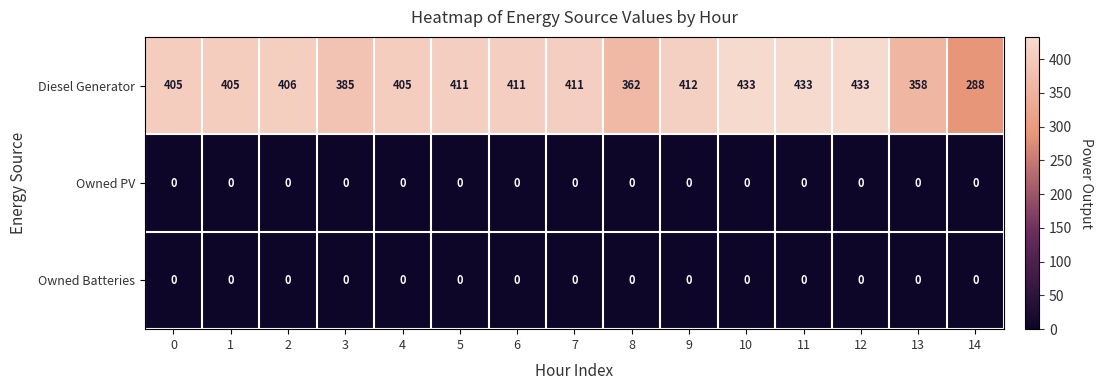

The Diesel Generator series shows 288 at 14. True or false?

True